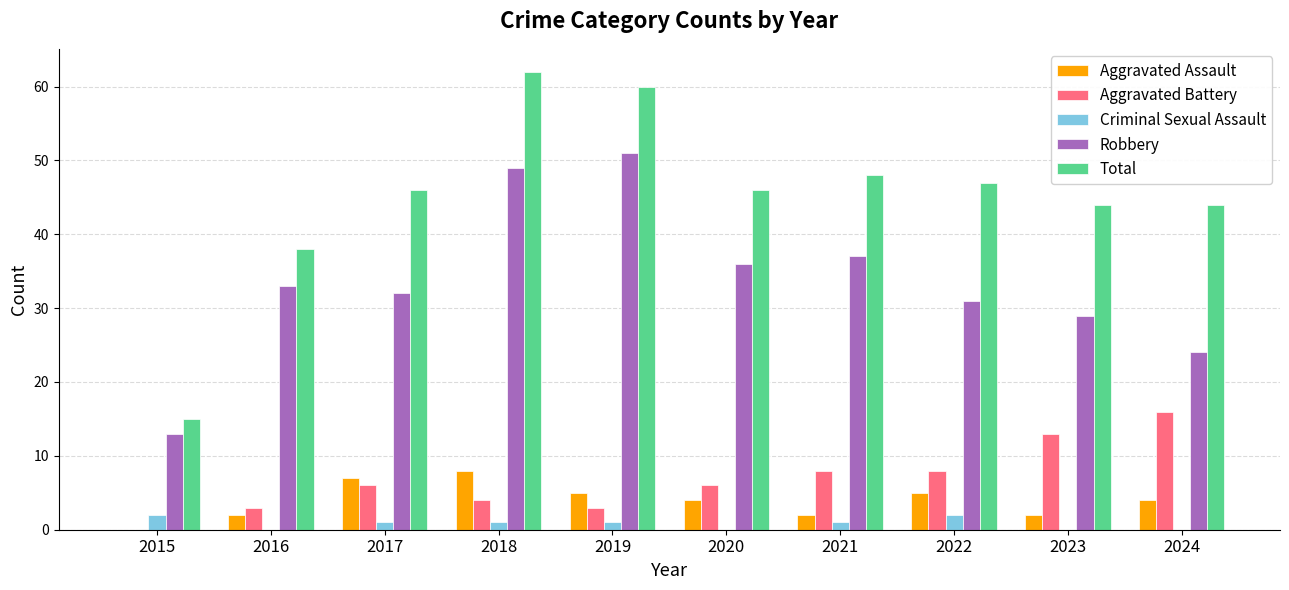

What is the sum of the Total values at 2017 and 2015?

61